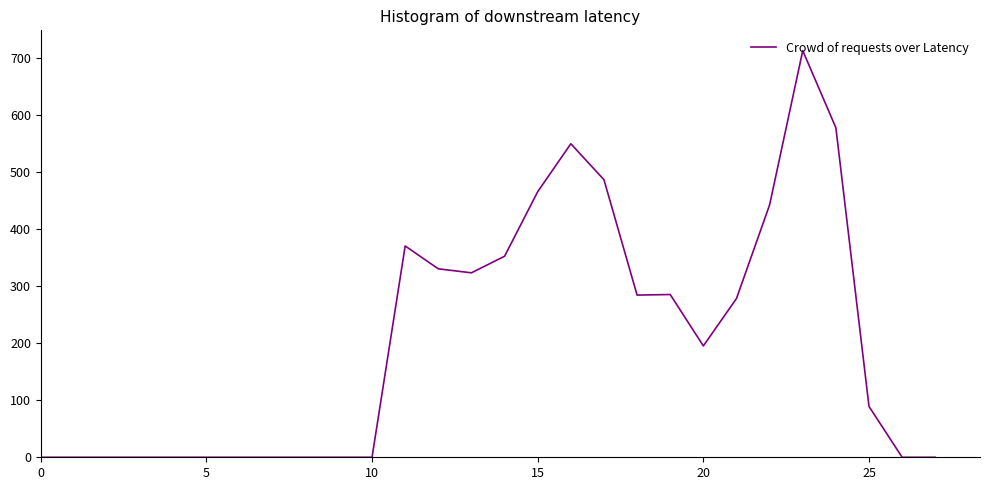

What is the greatest value displayed?

712